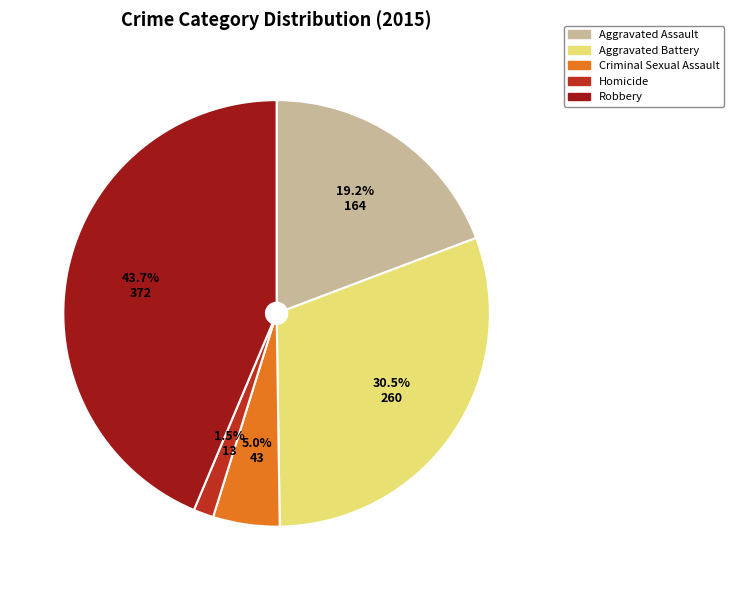

How many segments does this pie chart have?

5